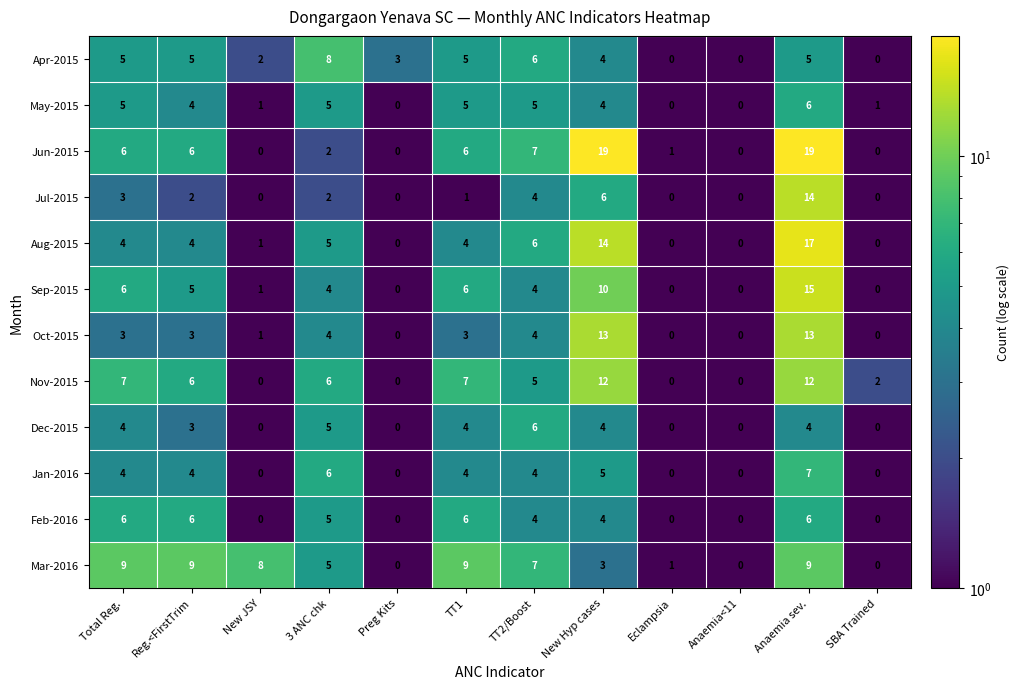

How many data points does each series have?

12